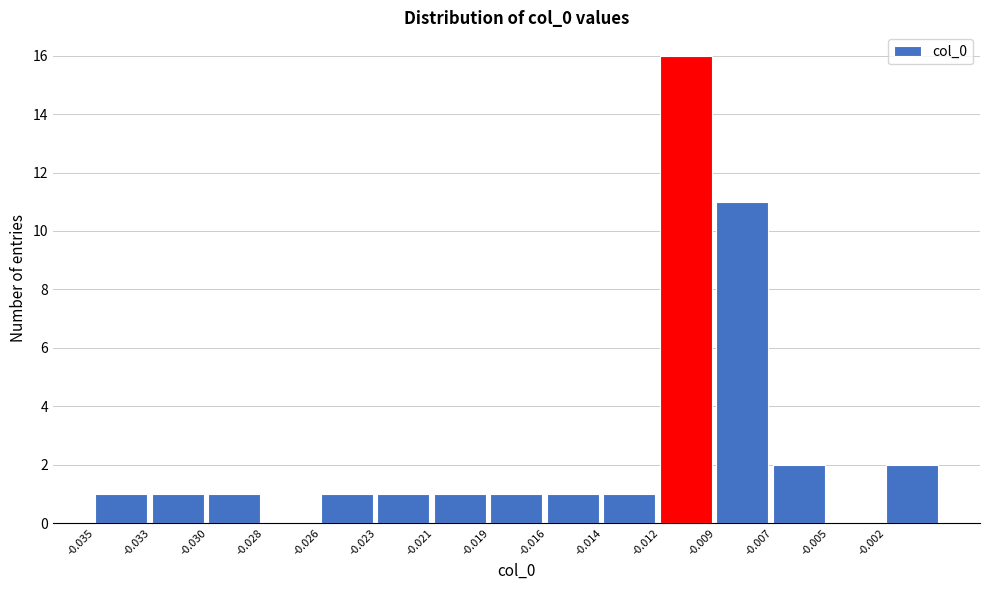

Reading left to right, what are all the values shown in this chart?

-0.035=1	-0.033=1	-0.030=1	-0.028=0	-0.026=1	-0.023=1	-0.021=1	-0.019=1	-0.016=1	-0.014=1	-0.012=16	-0.009=11	-0.007=2	-0.005=0	-0.002=2